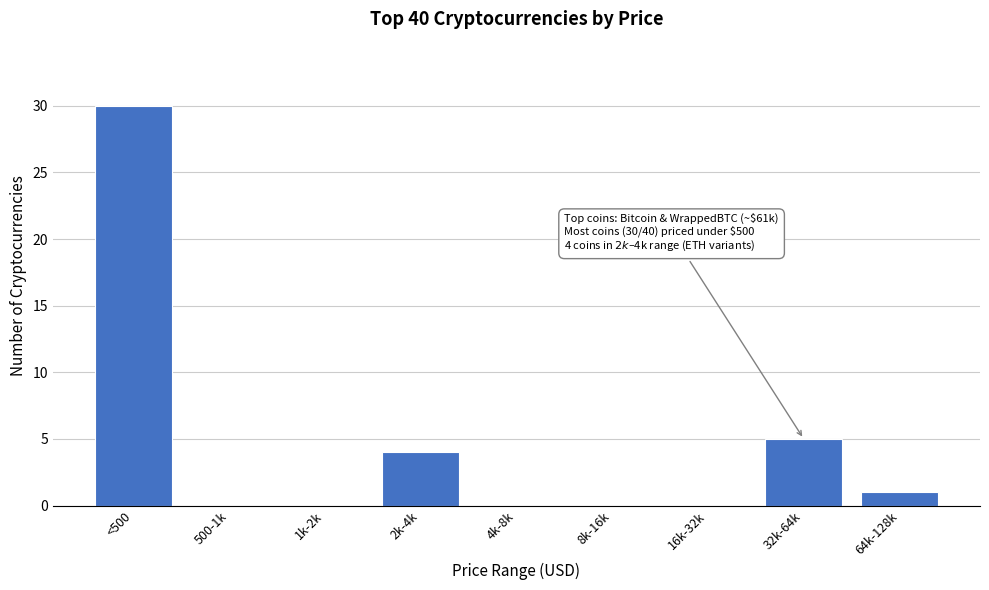

Reading right to left, extract all data points from this chart.

64k-128k=1	32k-64k=5	16k-32k=0	8k-16k=0	4k-8k=0	2k-4k=4	1k-2k=0	500-1k=0	<500=30